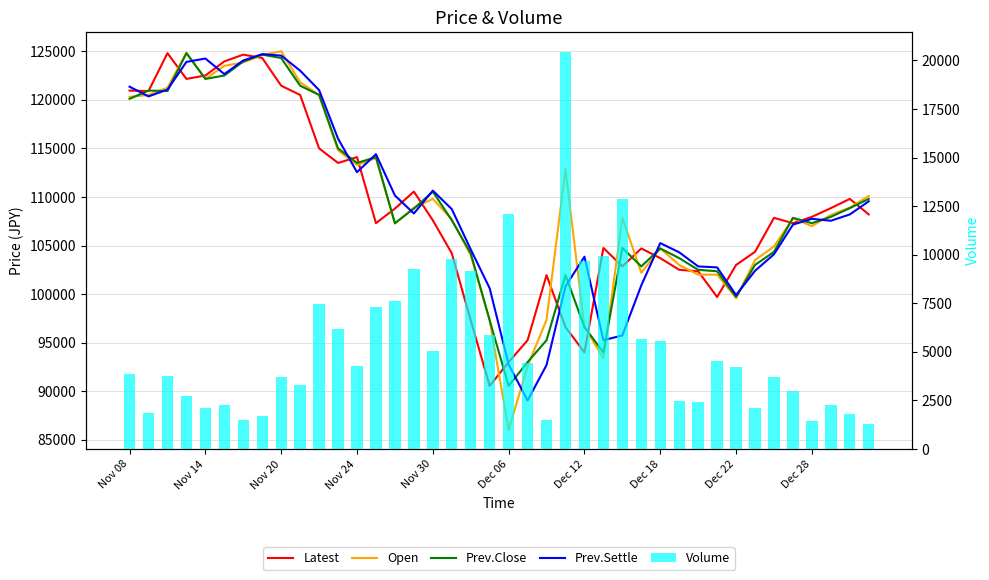

What is the maximum value shown in the chart?

125000